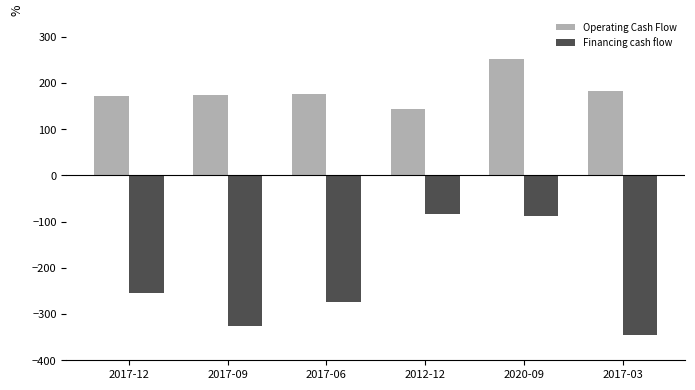

At which label does Financing cash flow reach its minimum?

2017-03